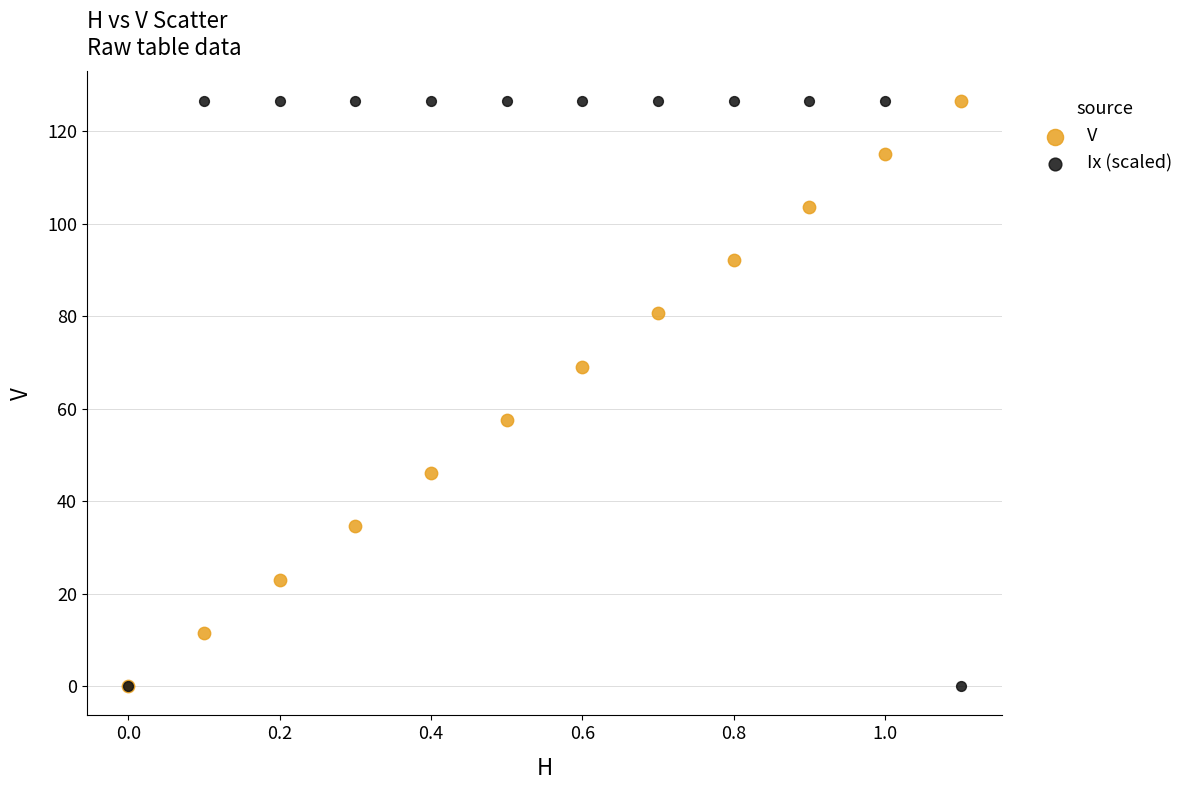

What are all the series names shown in the legend?

V, Ix (scaled)